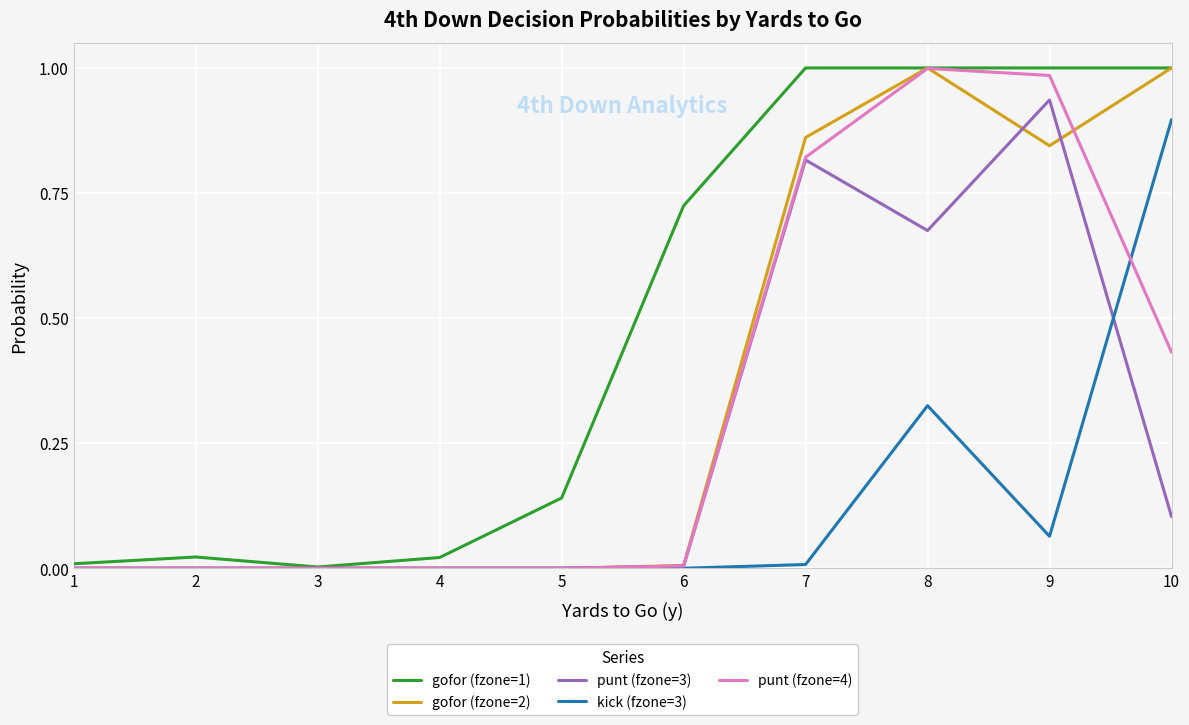

Is it true that gofor (fzone=1) equals 0.0 at 2?

True